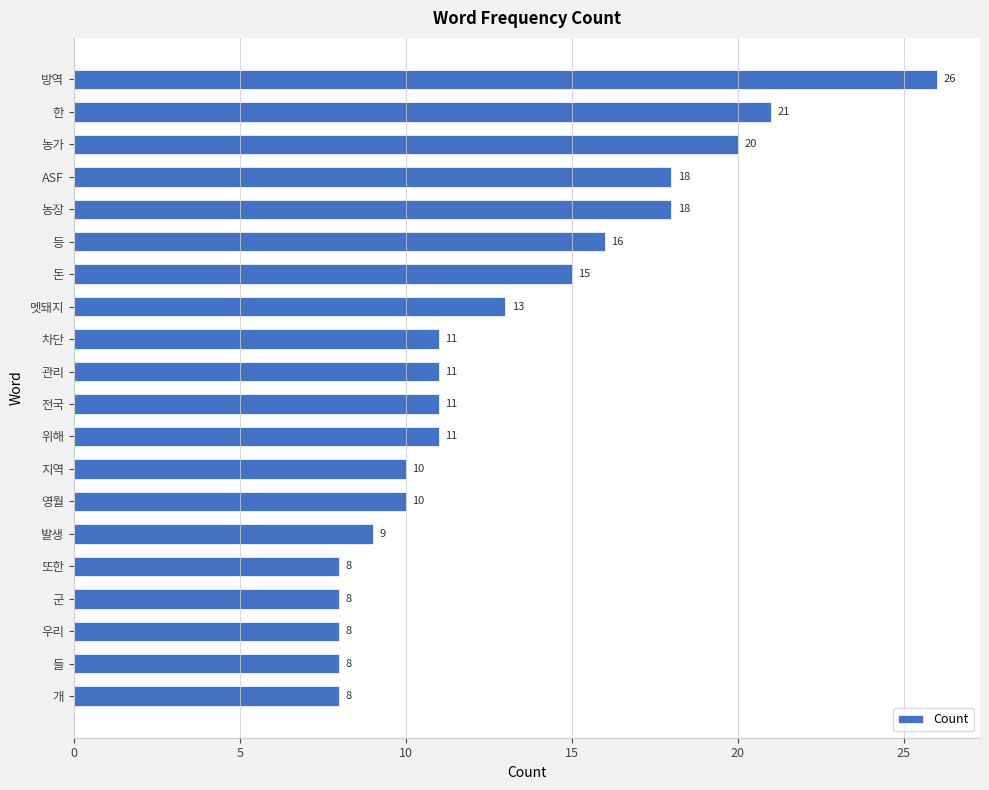

How many categories are shown in the chart?

20